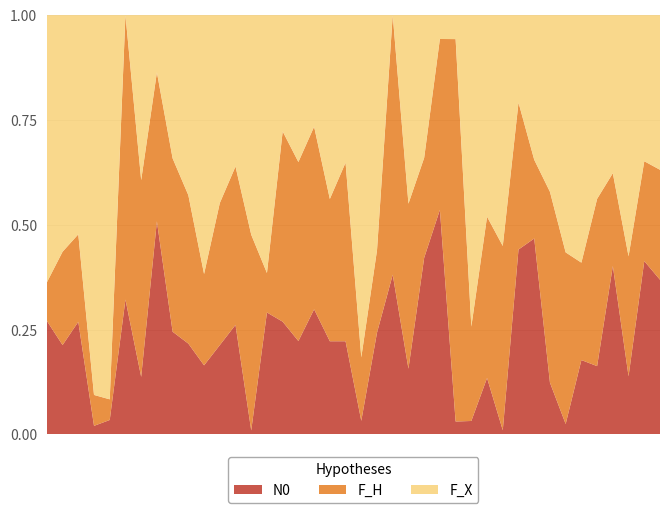

Reading left to right, transcribe all the data shown in this chart.

Band0: 68	68	112	5	7	55	60	186	109	112	59	105	110	4	105	96	96	111	112	96	6	42	48	53	182	188	7	9	7	4	112	107	44	7	55	58	196	48	191	173
Band1: 23	71	87	18	10	116	205	130	184	183	78	167	159	197	34	162	184	162	171	184	28	34	78	133	103	143	207	63	20	174	89	43	162	115	72	142	108	99	110	123
Band2: 160	180	218	221	186	0	172	50	152	222	221	221	152	221	222	99	151	99	221	152	151	97	0	152	147	20	13	208	25	218	53	79	150	159	183	156	184	199	161	173